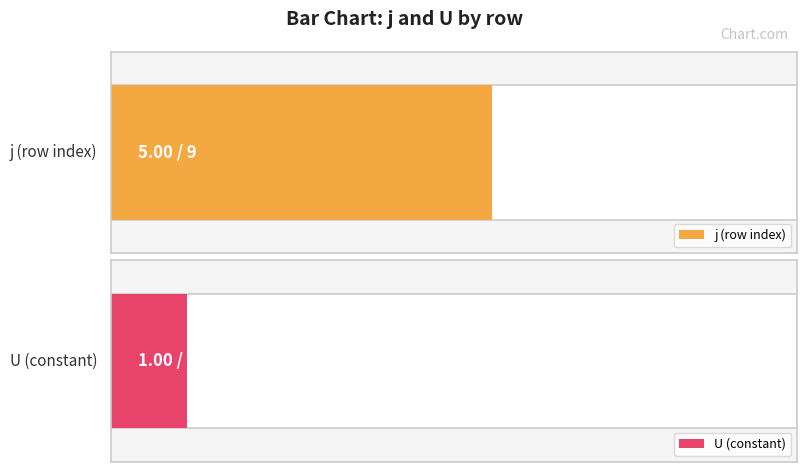

At which label does j reach its peak?

9